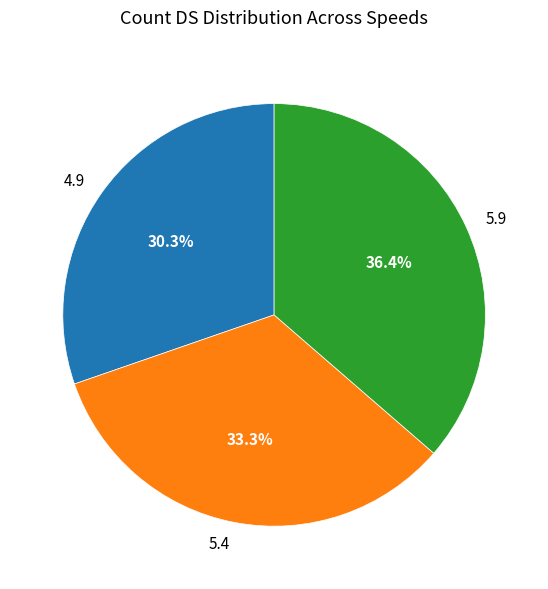

Combined, do 5.9 and 5.4 account for over 50%?

Yes